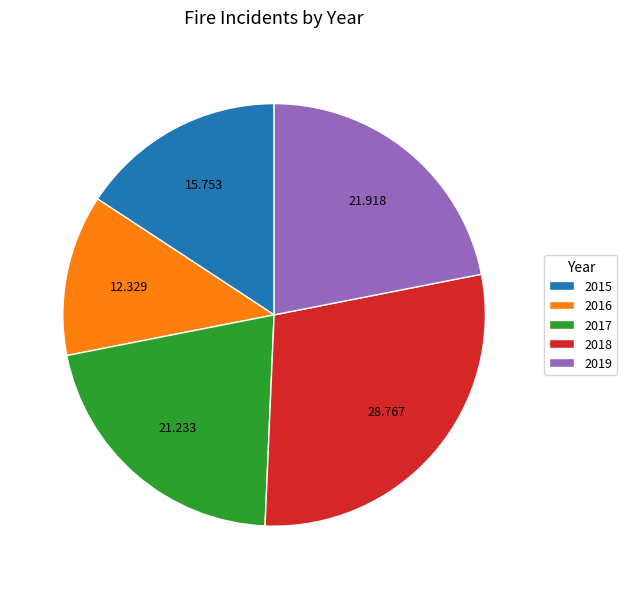

Is the sum of 2019 and 2017 greater than half?

No